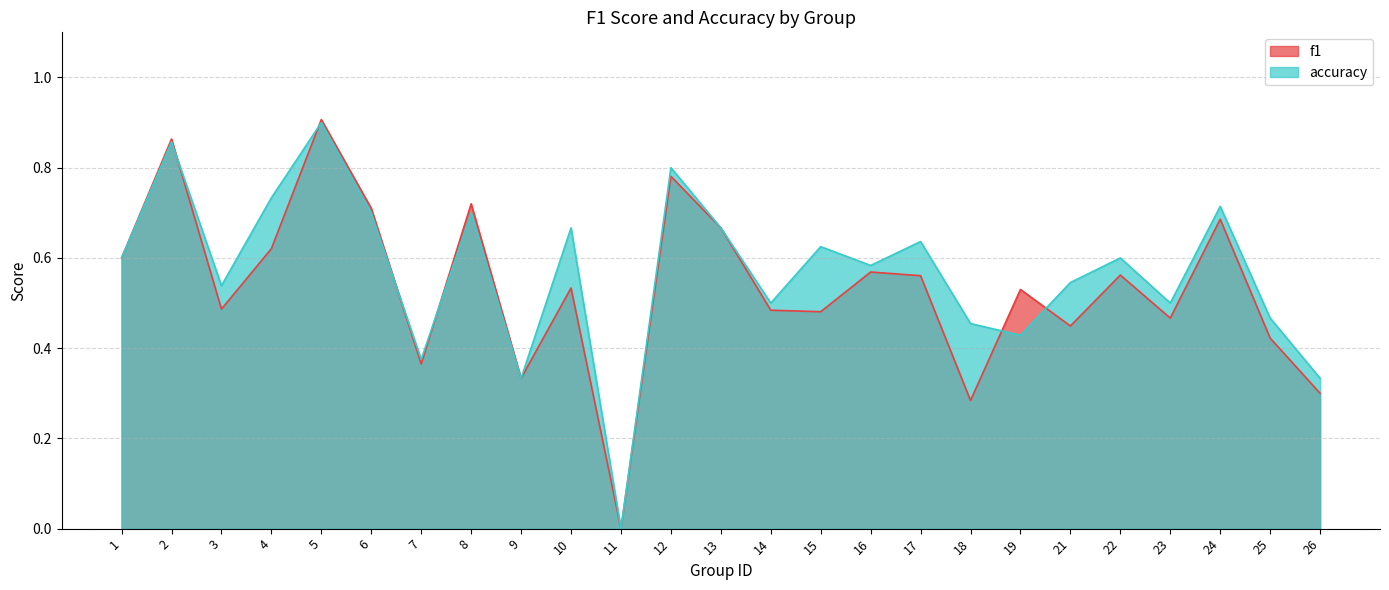

What is the value of the f1 point at the 4th from the left?

0.6